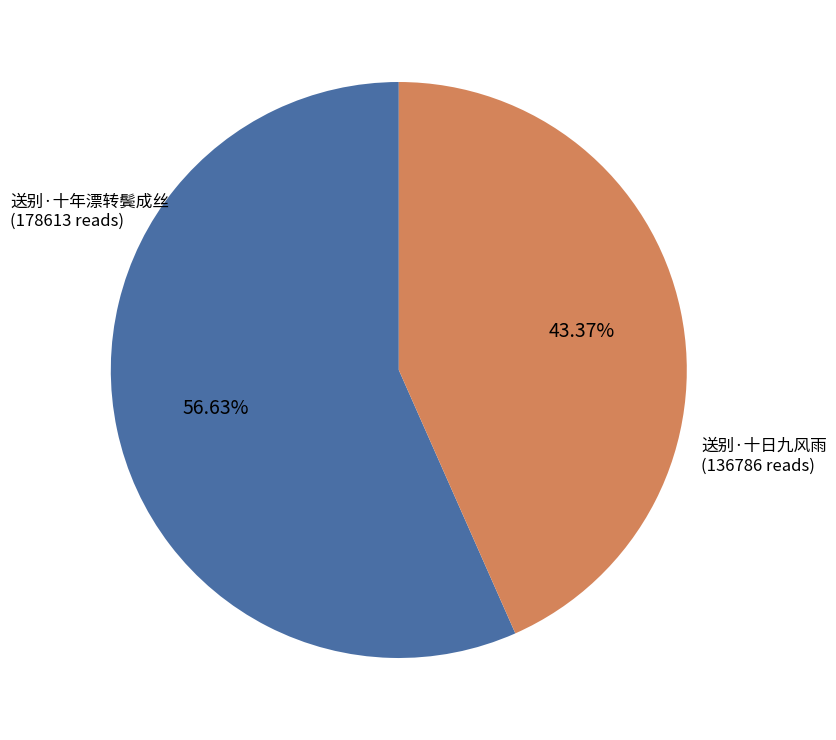

Does any single category account for the majority?

Yes